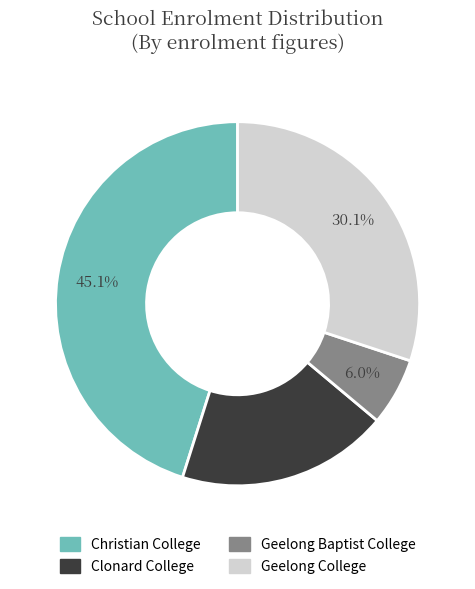

To the nearest percent, what is the difference between the Christian College and Geelong College slice percentages?

15%